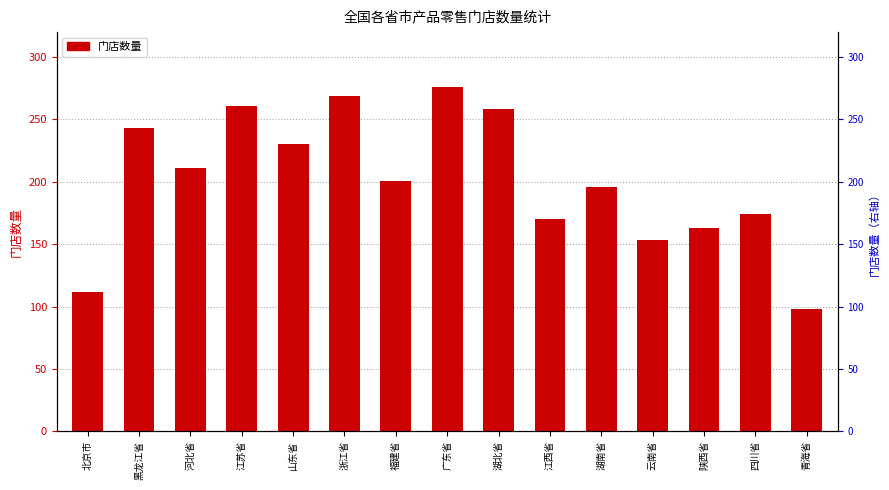

Which has a higher value, 江苏省 or 湖北省?

江苏省